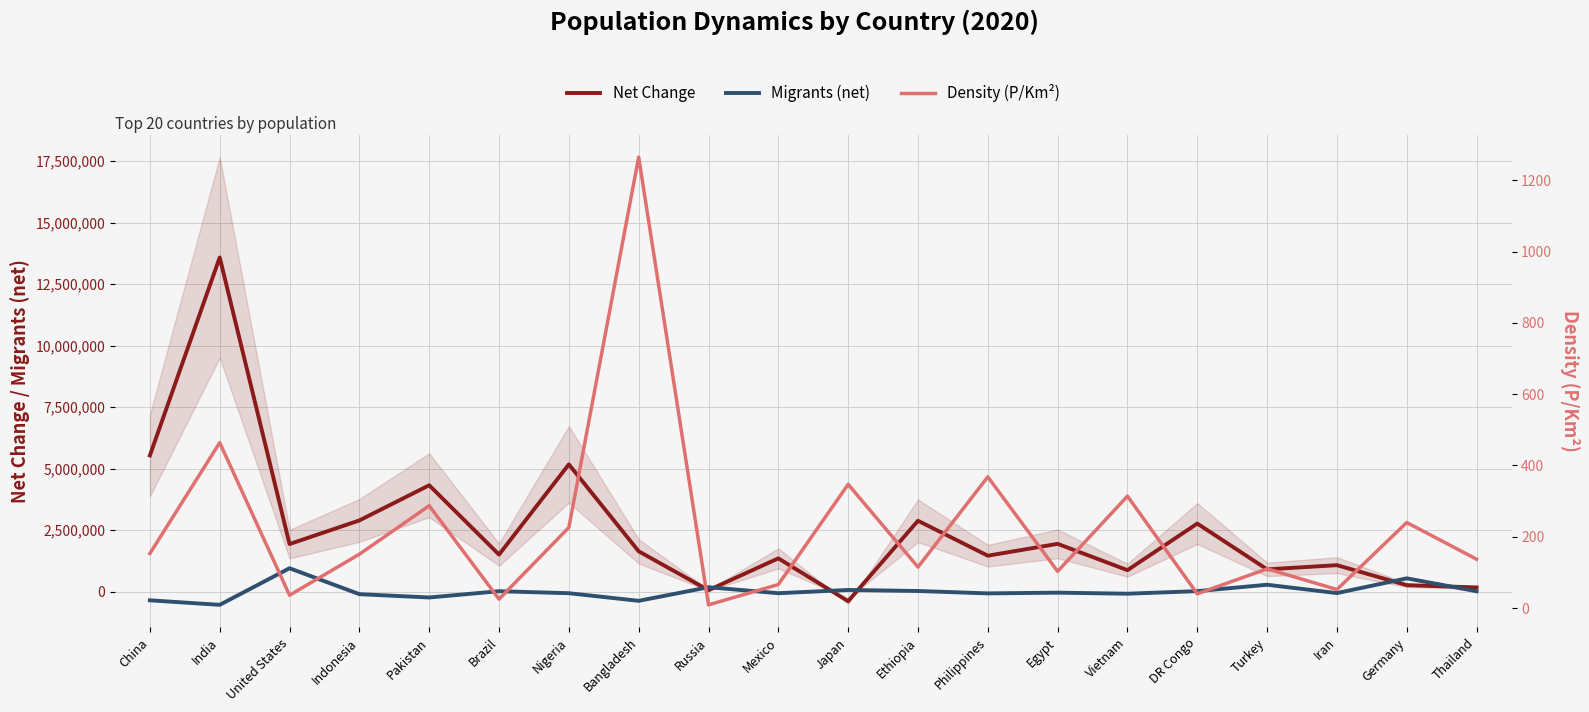

Does the chart display data point markers on the line(s)?

No